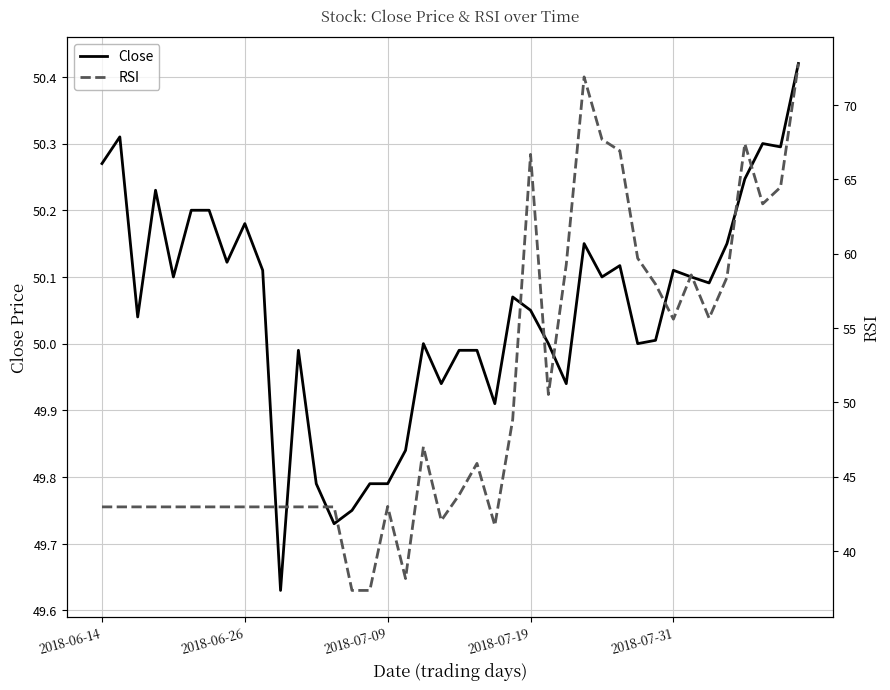

Which category has the lowest value across all series?

14